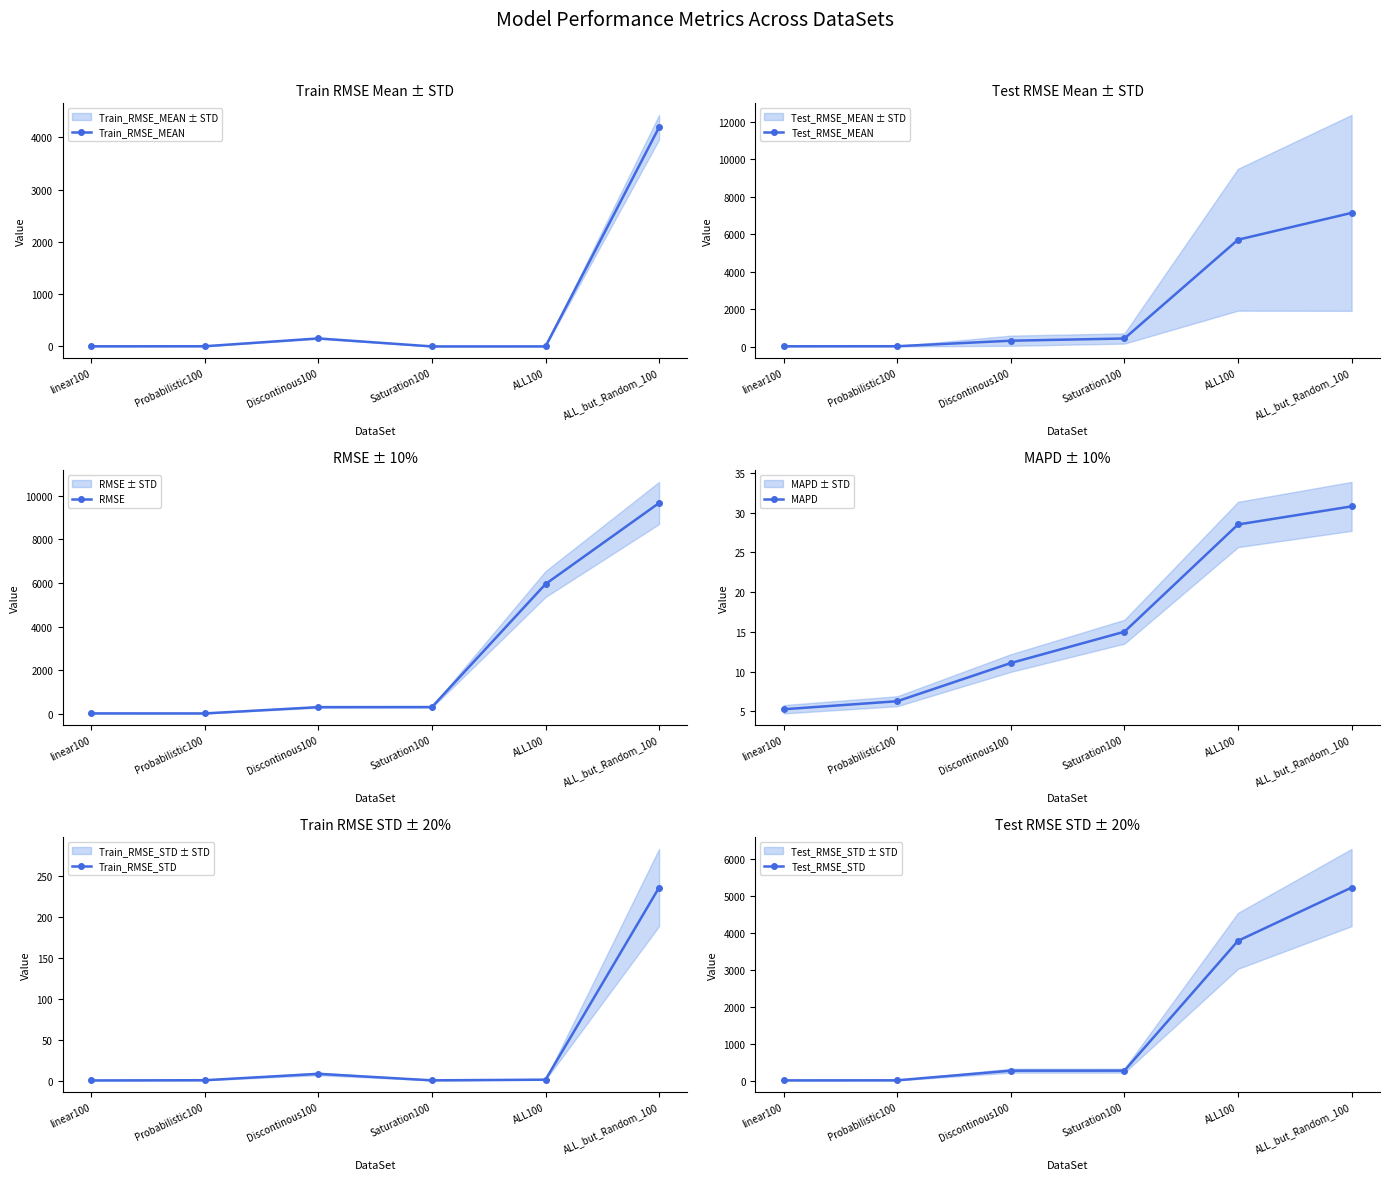

Is it true that Train_RMSE_MEAN equals 4.2 at linear100?

False